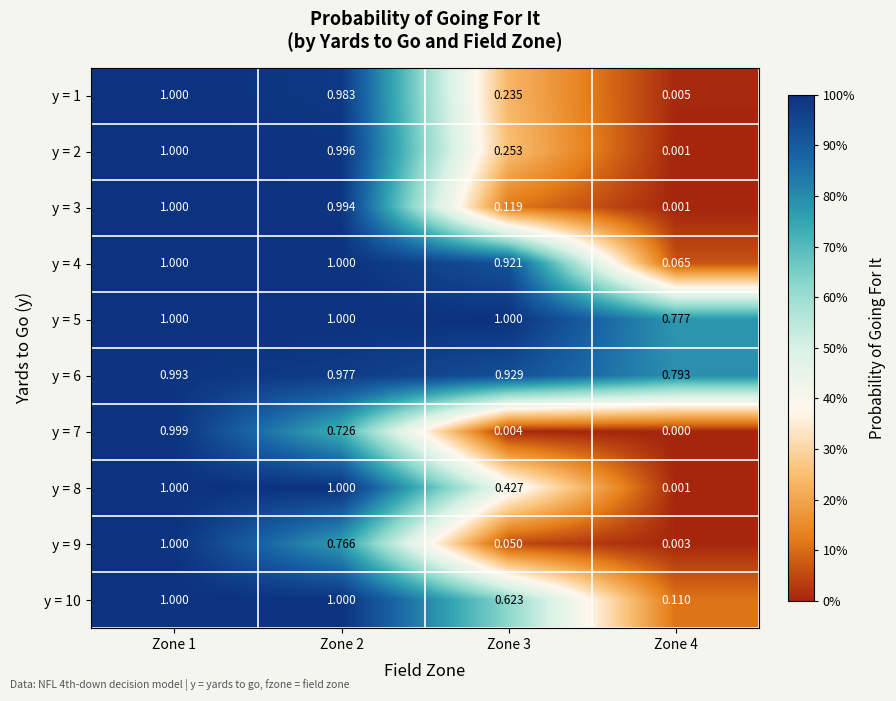

Is the value of y = 3 at Zone 3 greater than the value of y = 1 at Zone 1?

No